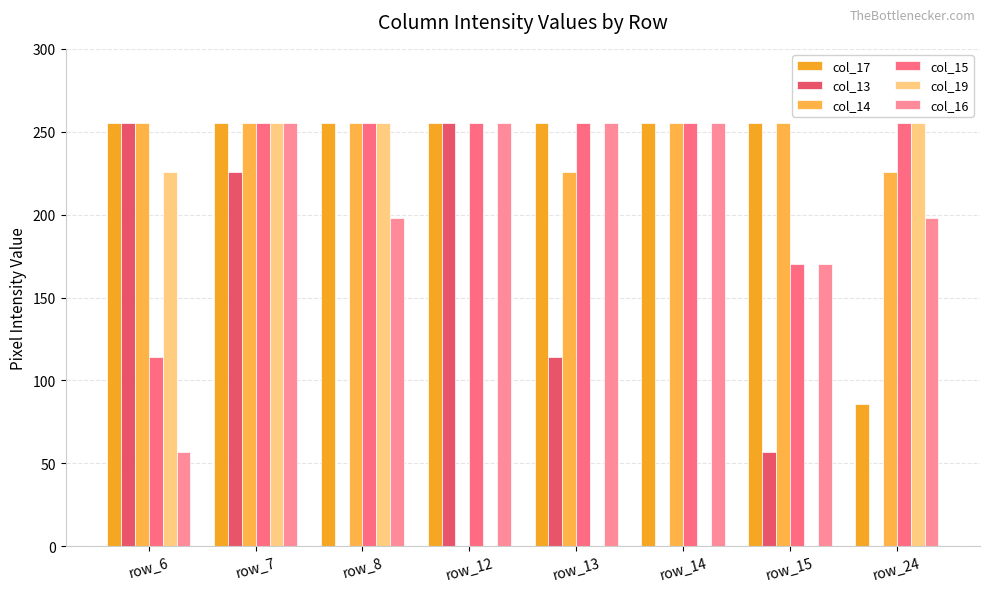

What is the difference between the second highest and minimum values in the col_13 series?

255